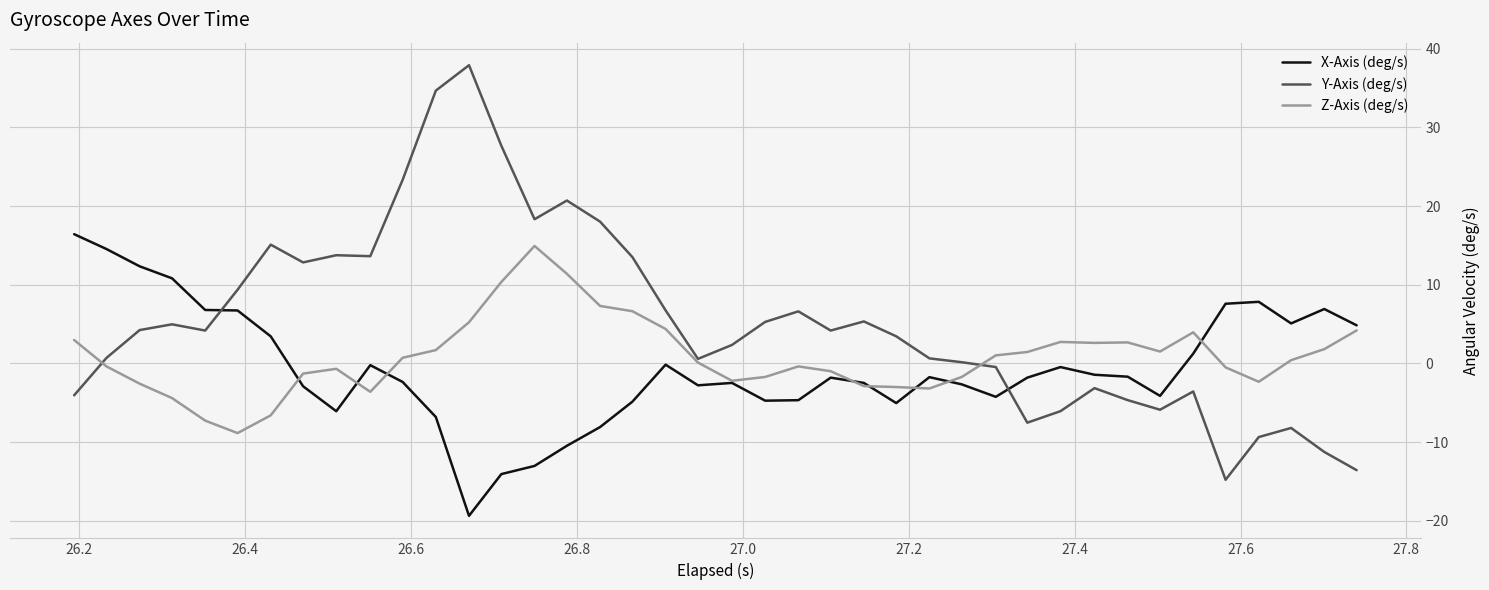

How many interior local valleys does the Y-Axis (deg/s) series have?

9